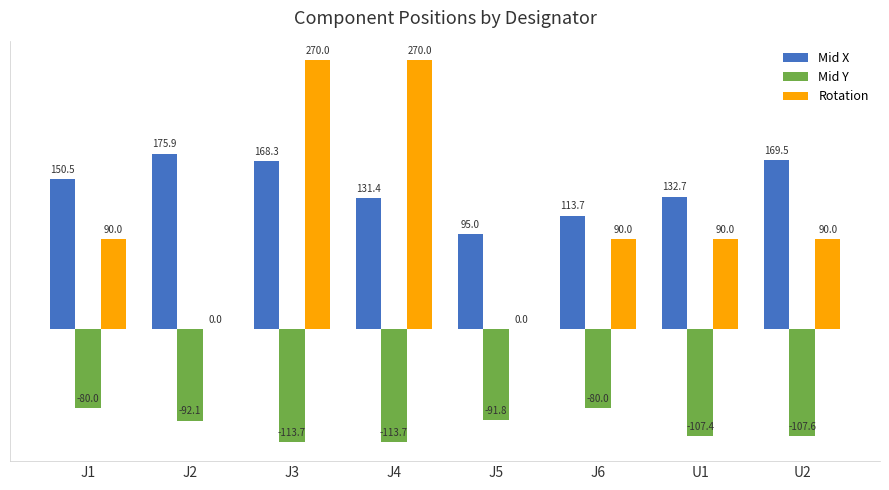

Which series has the largest total across all categories?

Mid X